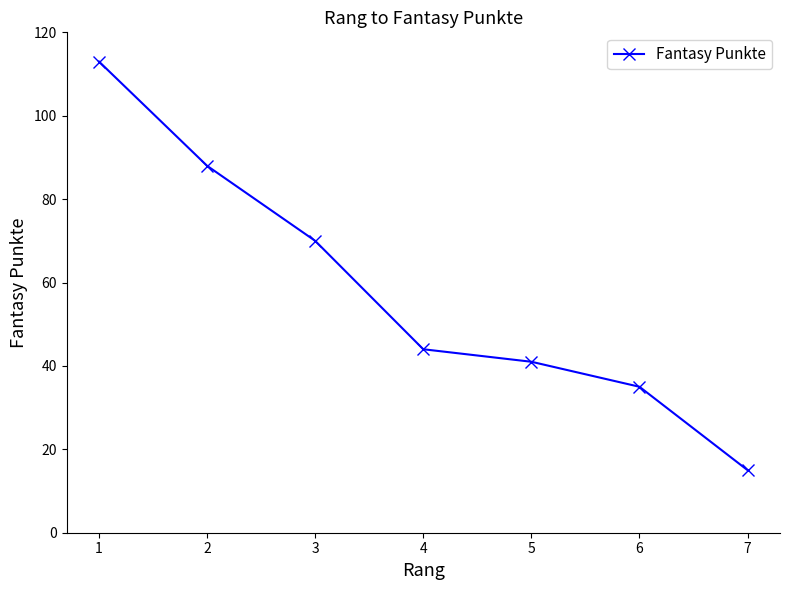

The value at 5 is 68. True or false?

False